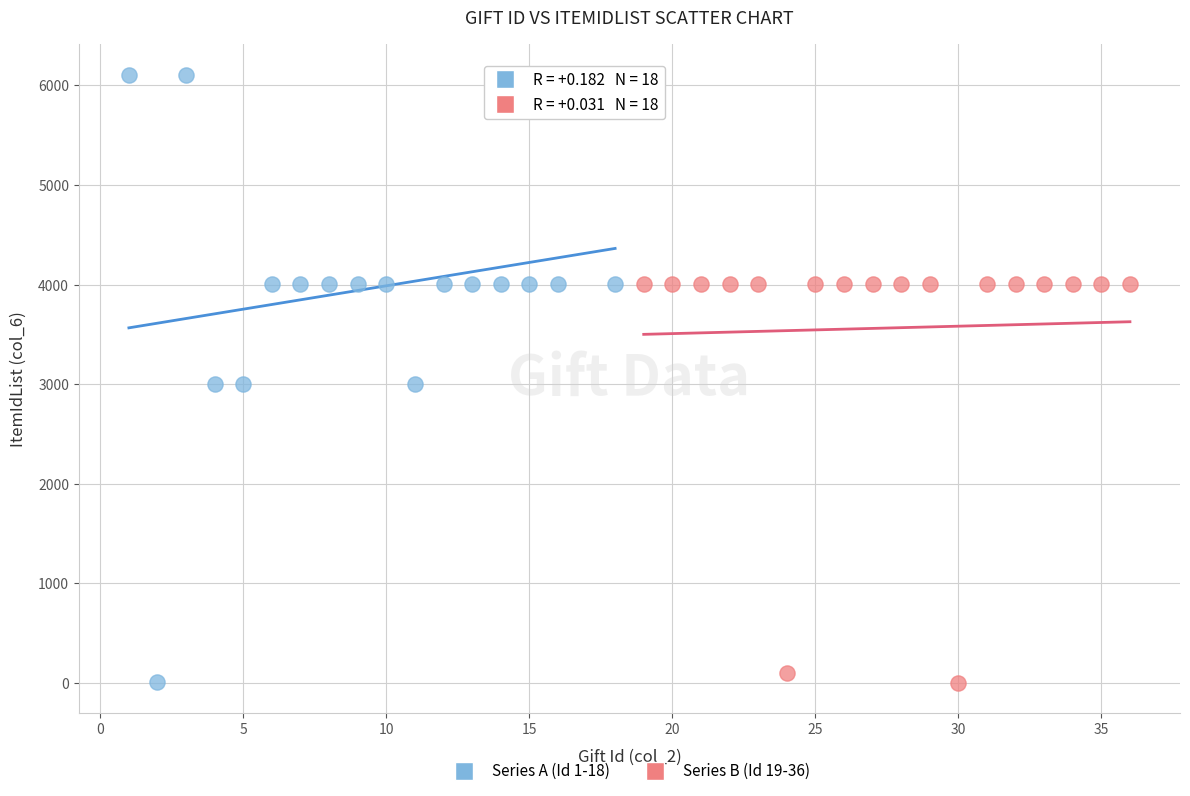

What are all the series names shown in the legend?

Series A (Id 1-18), Series B (Id 19-36)